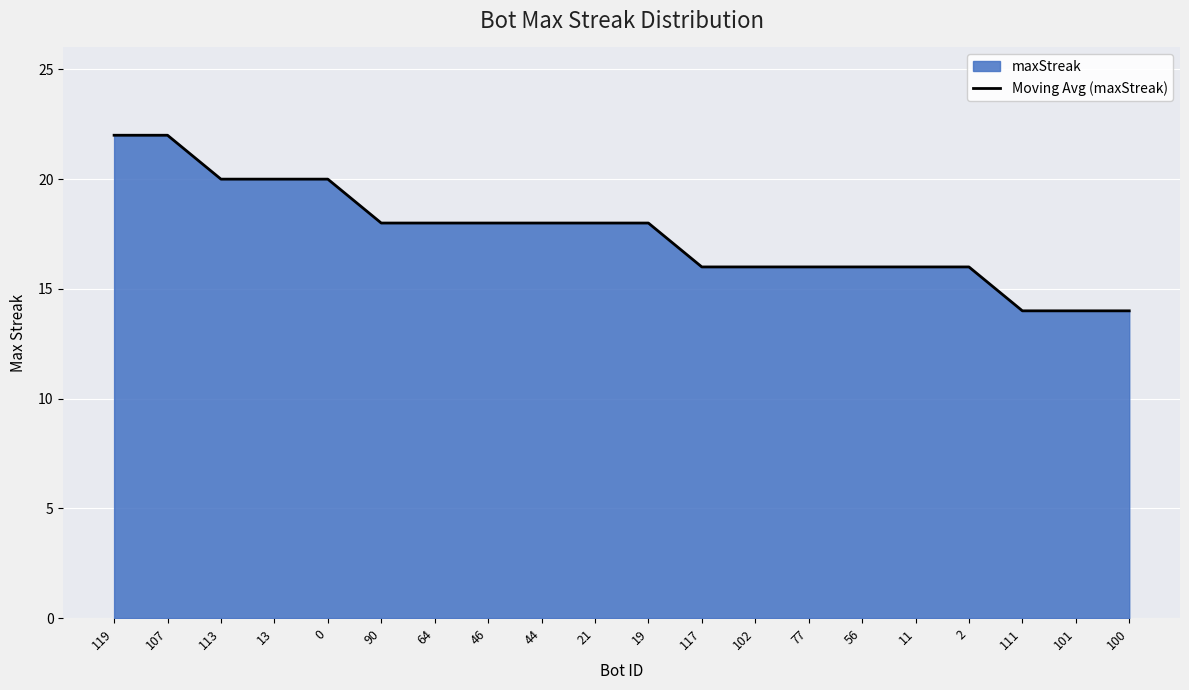

How many values are below 18?

9